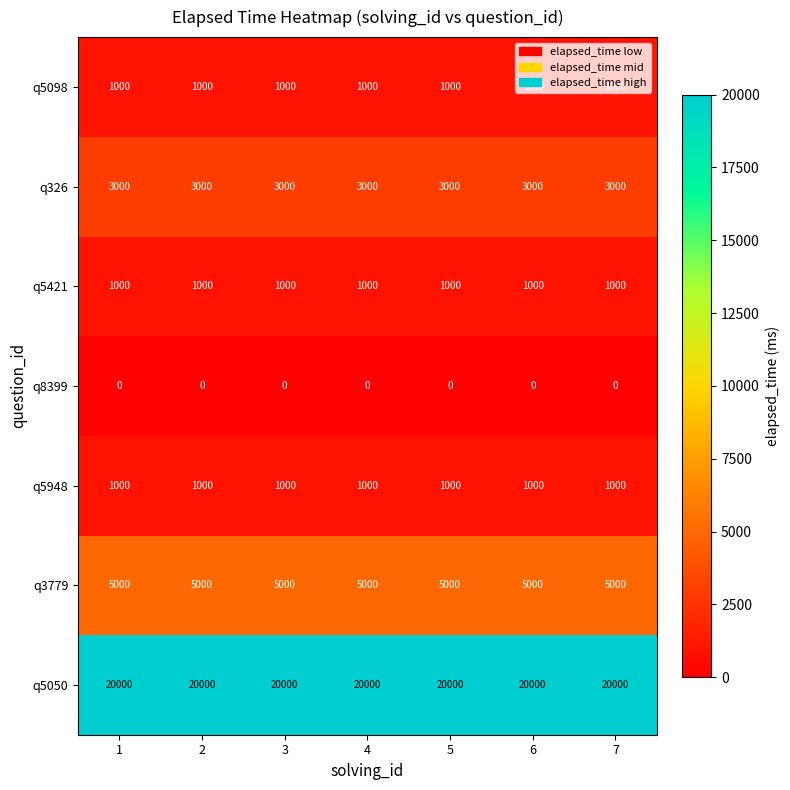

Which series has the largest total across all categories?

q5050